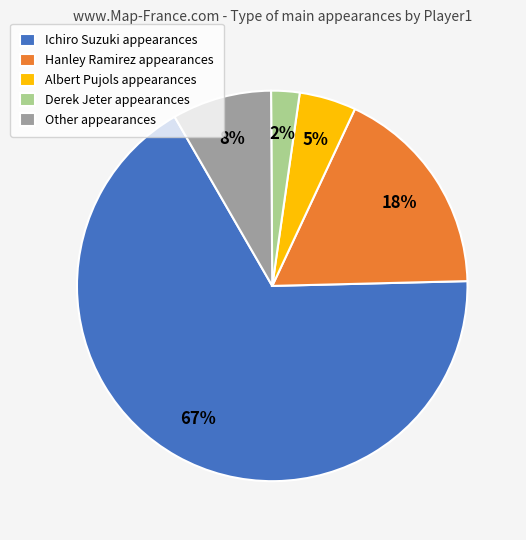

Combined, do Derek Jeter appearances and Other appearances account for over 50%?

No